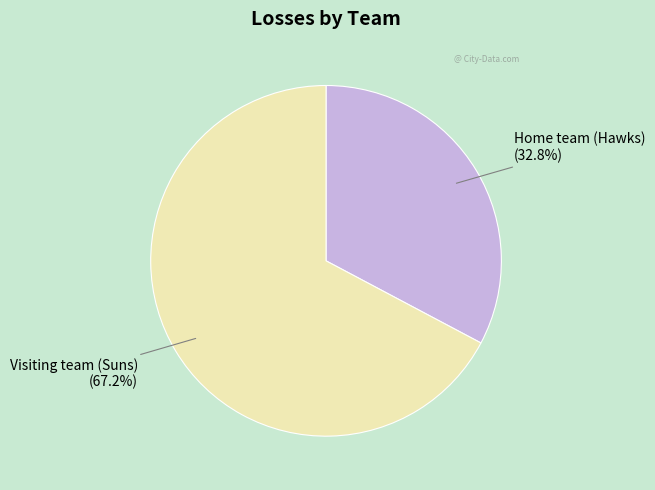

To the nearest percent, what is the combined percentage of Visiting team (Suns) and Home team (Hawks)?

100%